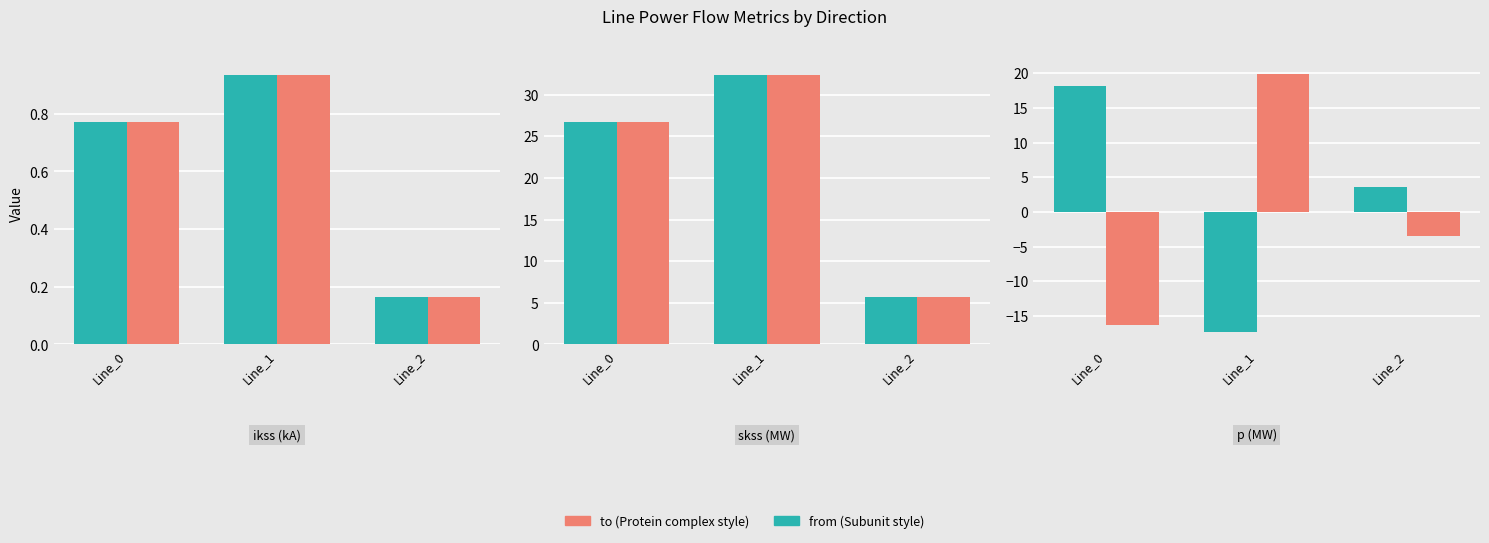

How many distinct data groups are displayed?

2